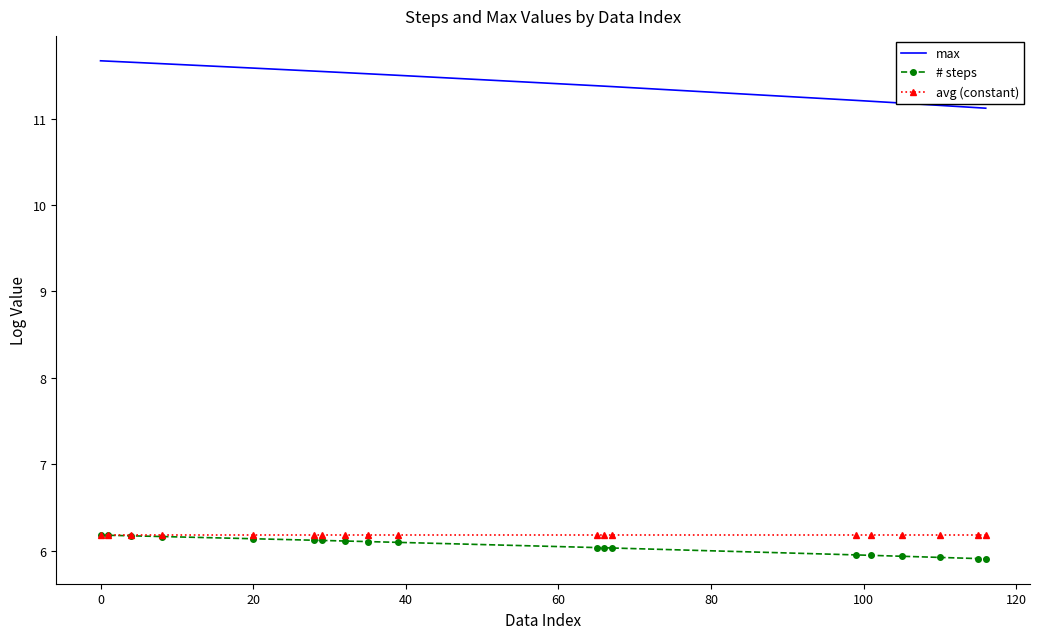

True or false: max and # steps intersect in this chart.

False